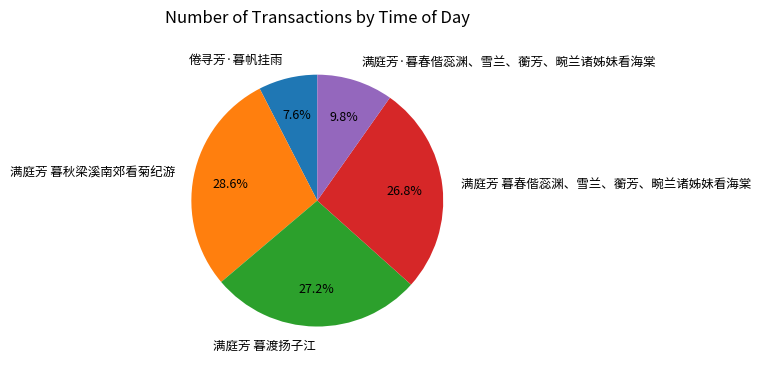

What is the total percentage of 满庭芳 暮秋梁溪南郊看菊纪游 and 满庭芳·暮春偕蕊渊、雪兰、蘅芳、畹兰诸姊妹看海棠?

38.4%